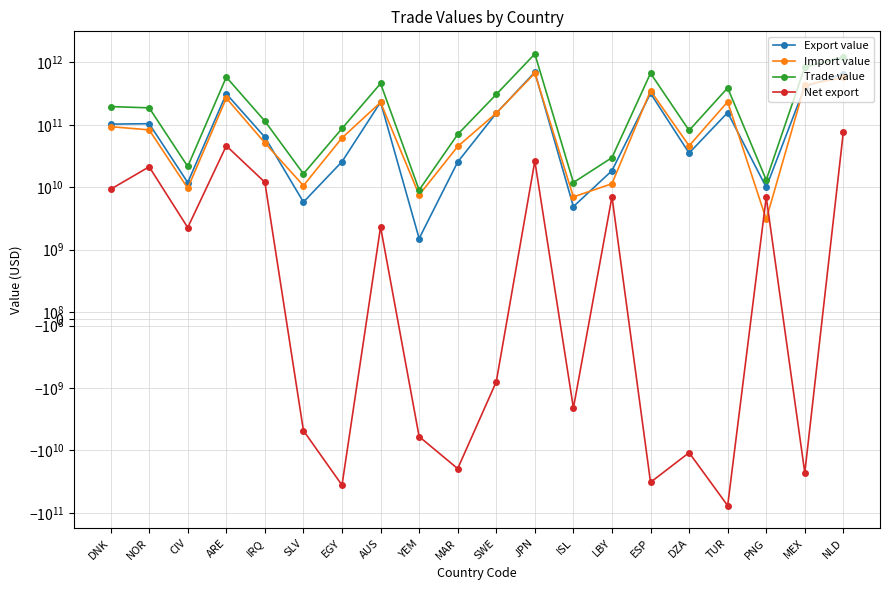

How many interior local valleys does the Net export series have?

7